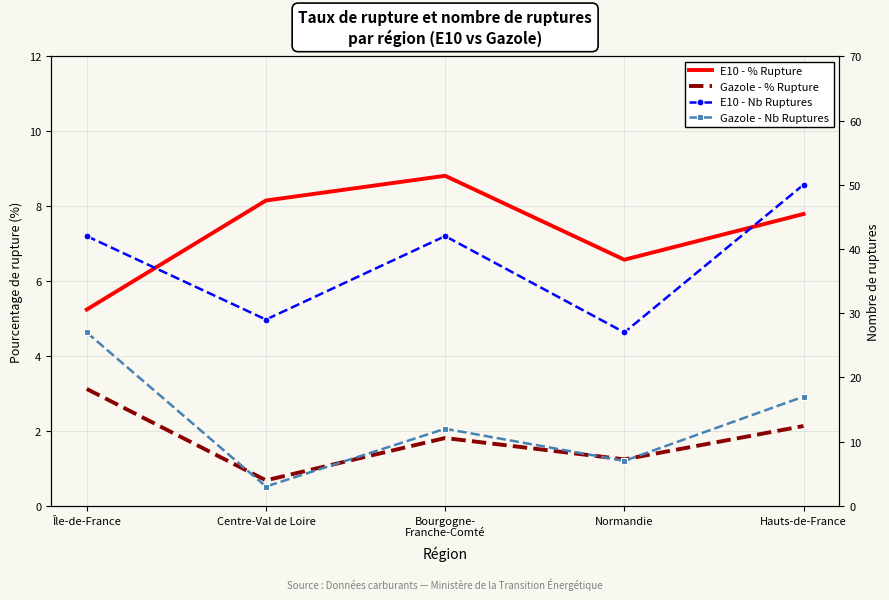

Between Bourgogne-
Franche-Comté and Hauts-de-France, which series saw the biggest shift?

E10 - Nb Ruptures